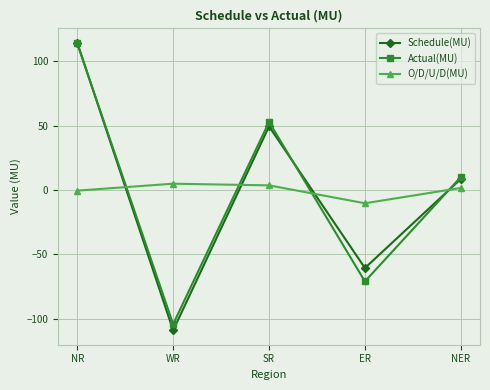

Which series has the widest spread of values?

Schedule(MU)